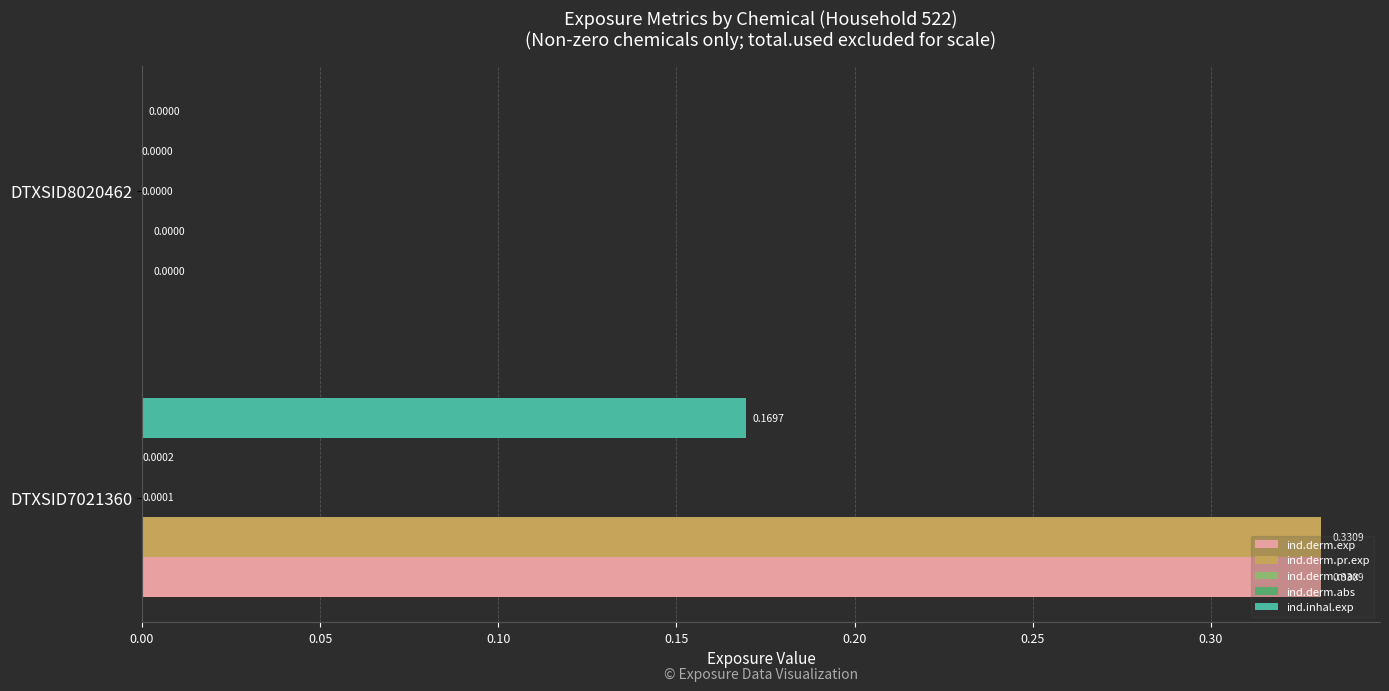

Is the value of ind.derm.exp at DTXSID7021360 greater than the value of ind.inhal.exp at DTXSID7021360?

Yes